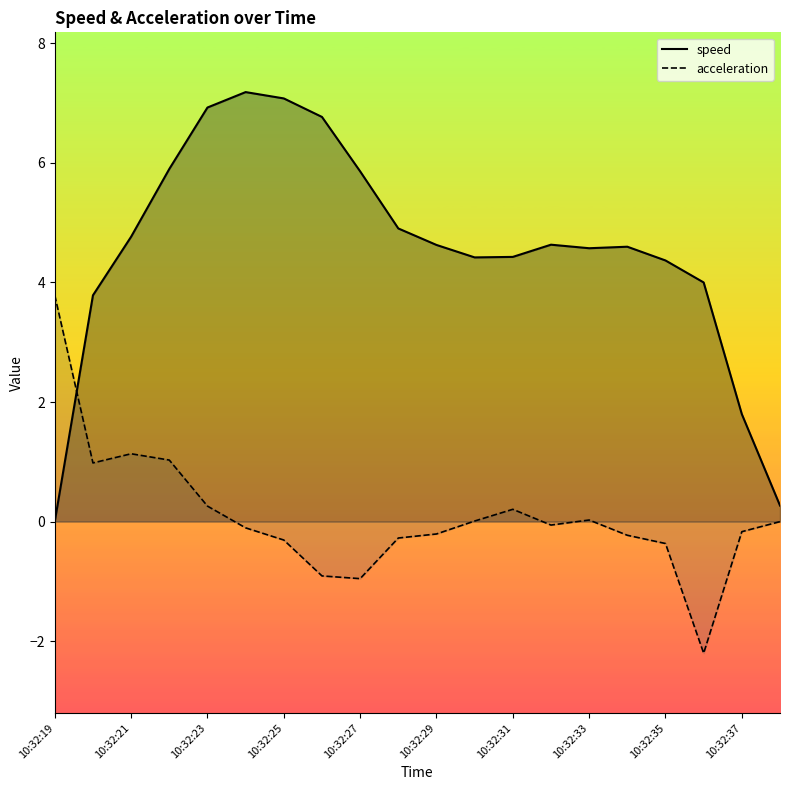

How many values in the acceleration series are below 0?

12